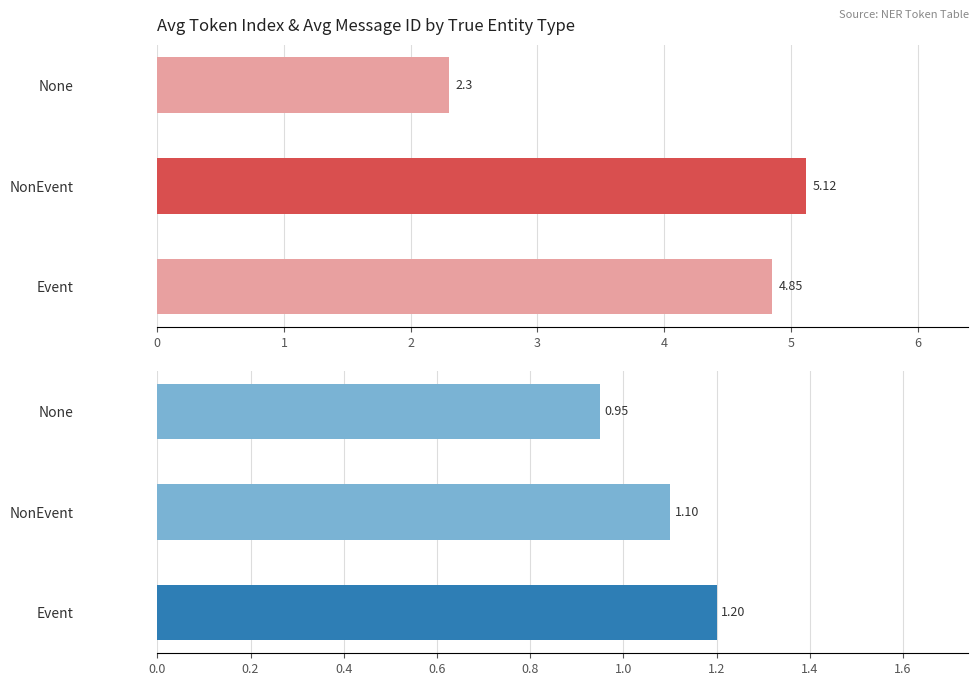

Reading left to right, transcribe all the data shown in this chart.

avg_token_index: 0=4.8	1=5.1	2=2.3
avg_message_id: 0=1.2	1=1.1	2=0.9